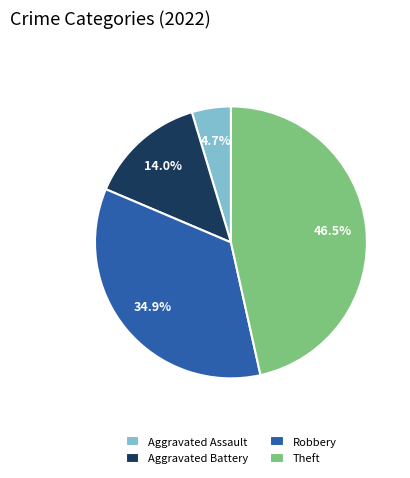

Rank the categories by value from lowest to highest.

Aggravated Assault, Aggravated Battery, Robbery, Theft